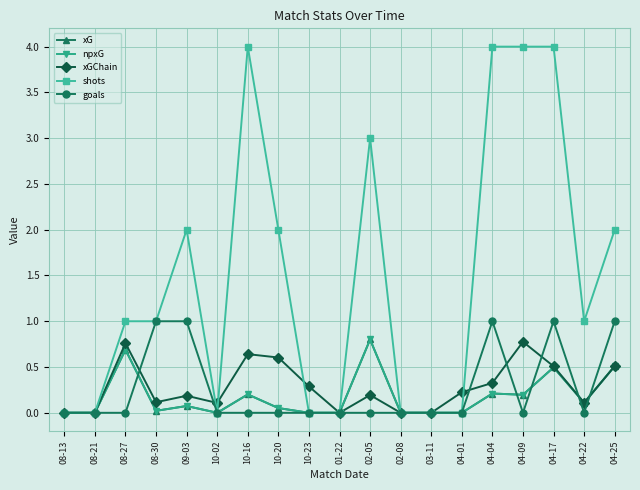

Is this an area chart (filled region under the line)?

No